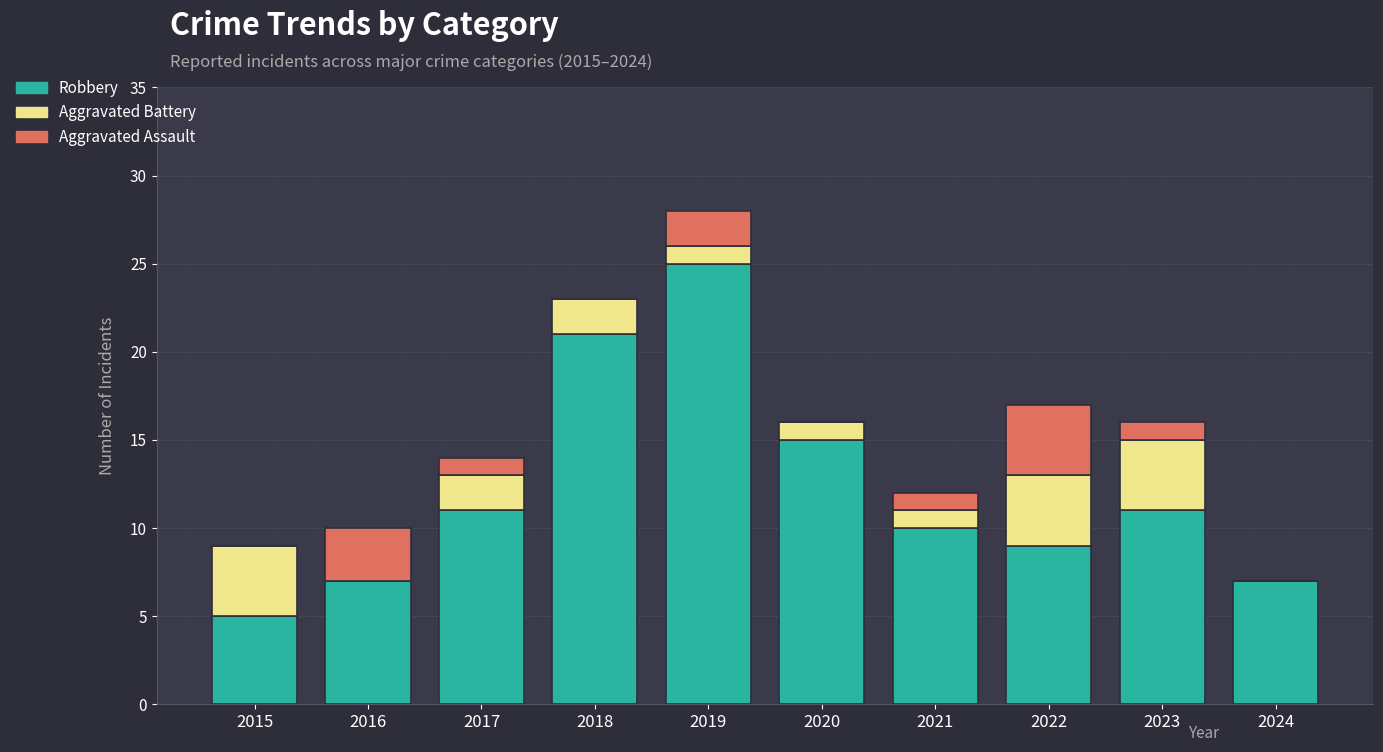

How many data points does each series have?

10